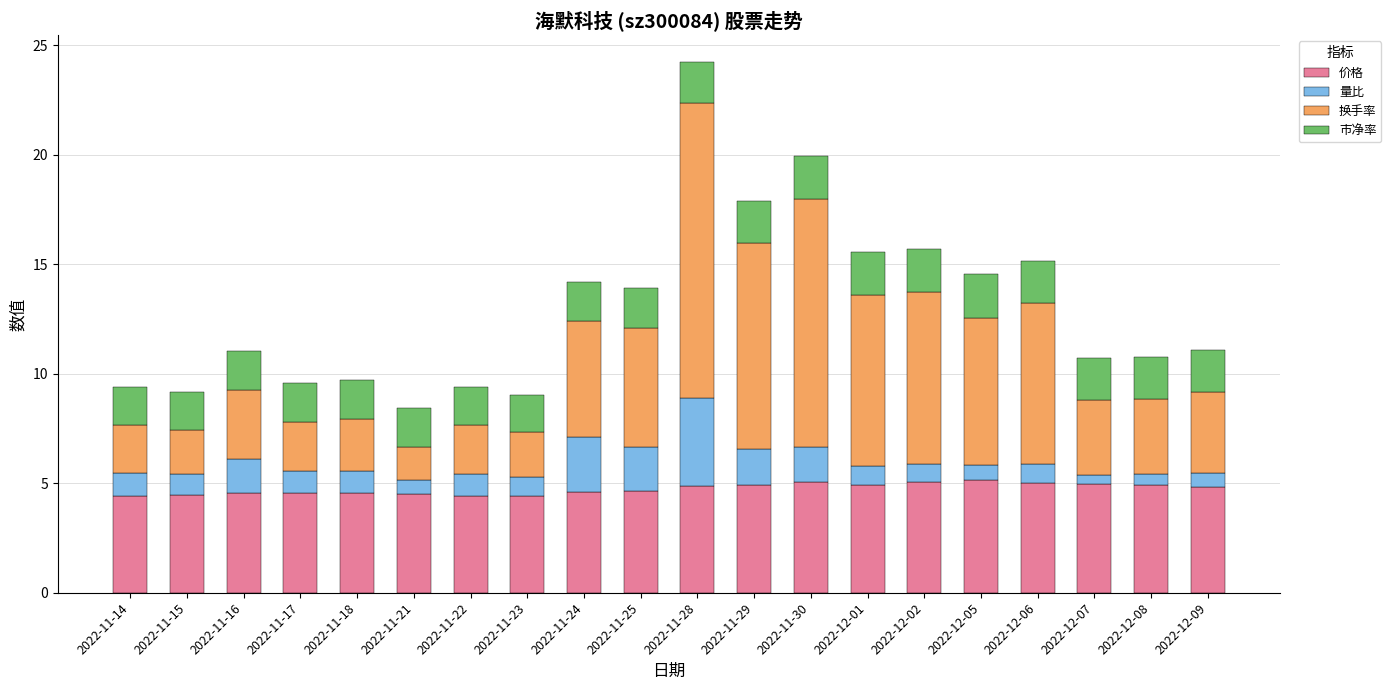

How many bars are there in total?

20